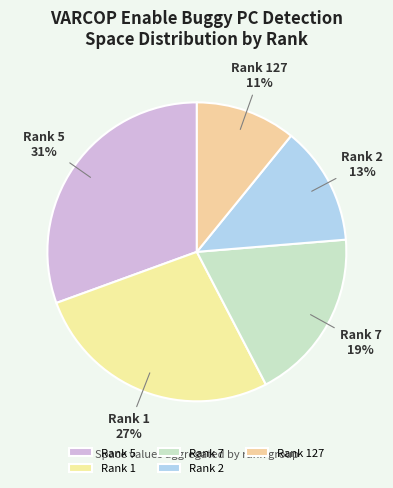

The Rank 5 slice represents 22% of the pie. True or false?

False